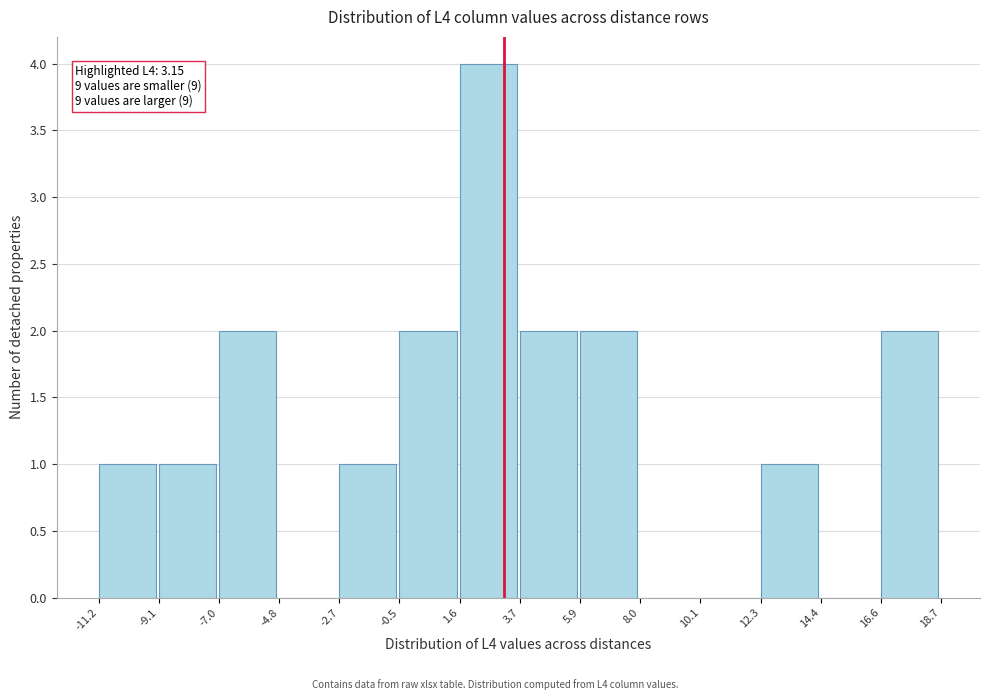

Over which range of the x-axis is the bar tallest?

1.6 to 3.7